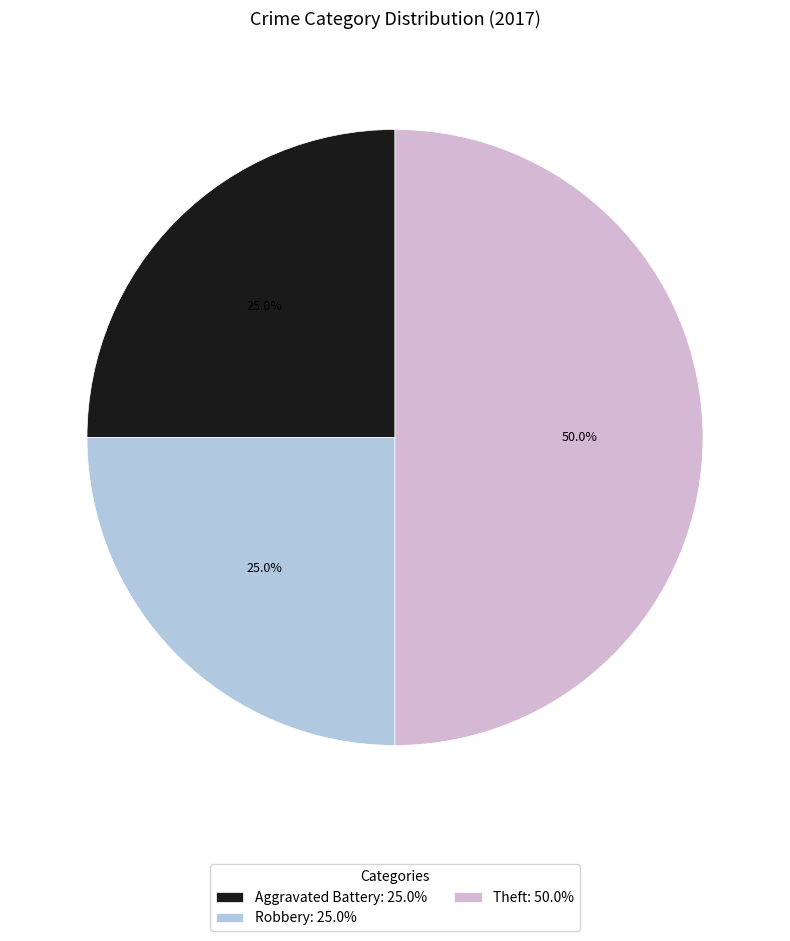

What is the largest slice in the pie chart?

Theft: 50.0%